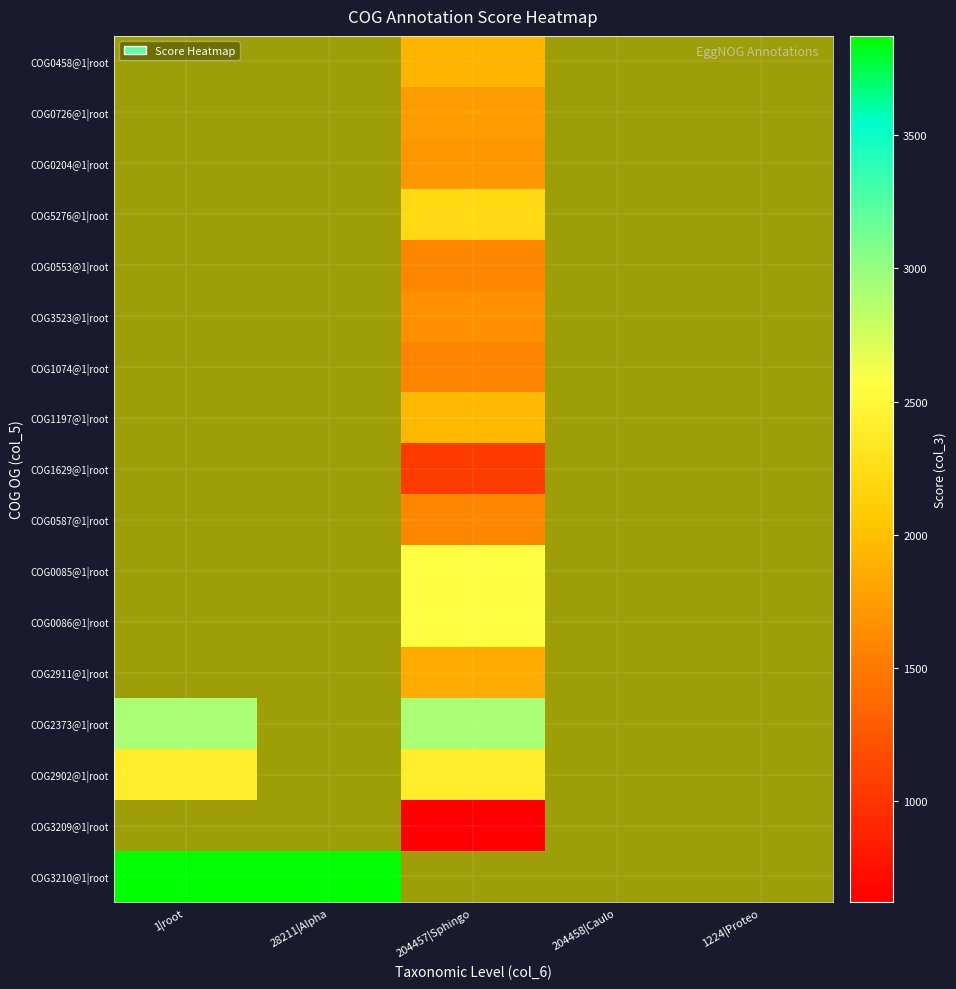

Is it true that COG0085@1|root equals -1564 at 1224|Proteo?

False